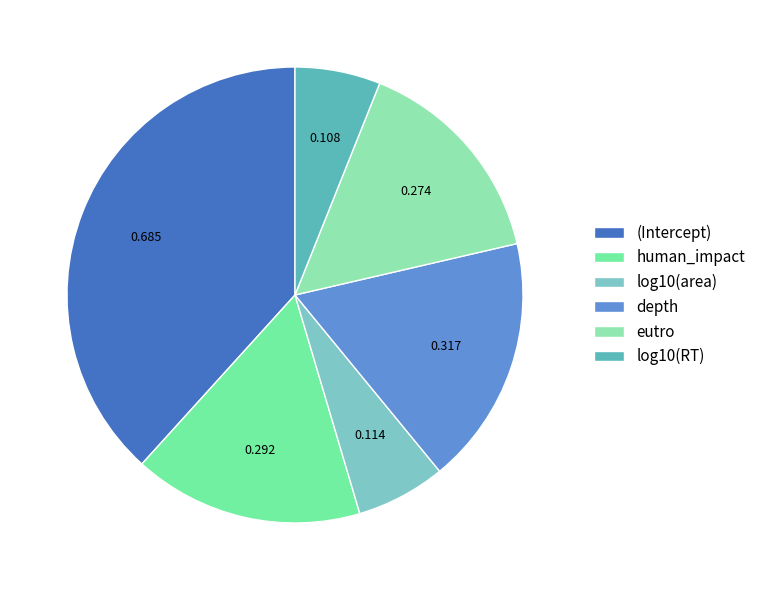

What is the smallest slice in the pie chart?

log10(RT)